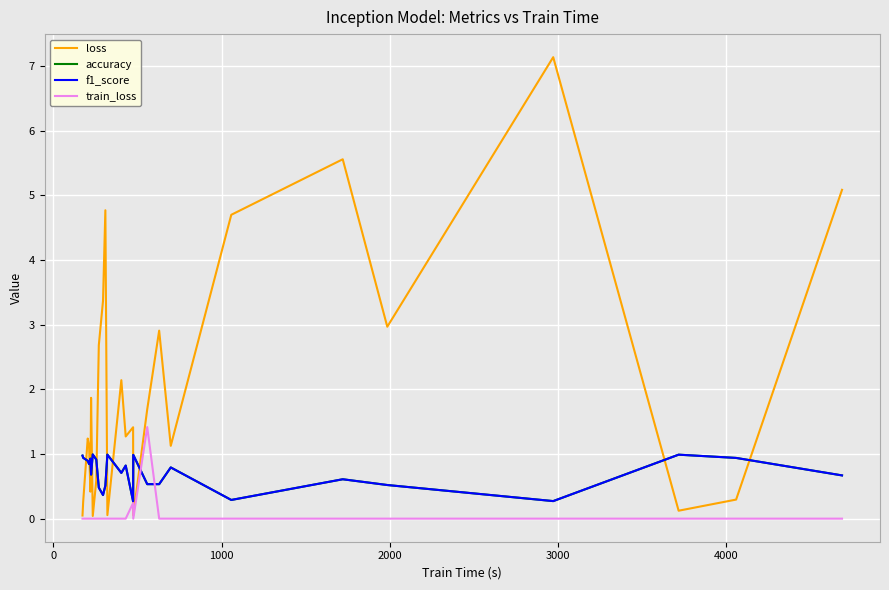

Does the chart have visible grid lines?

Yes